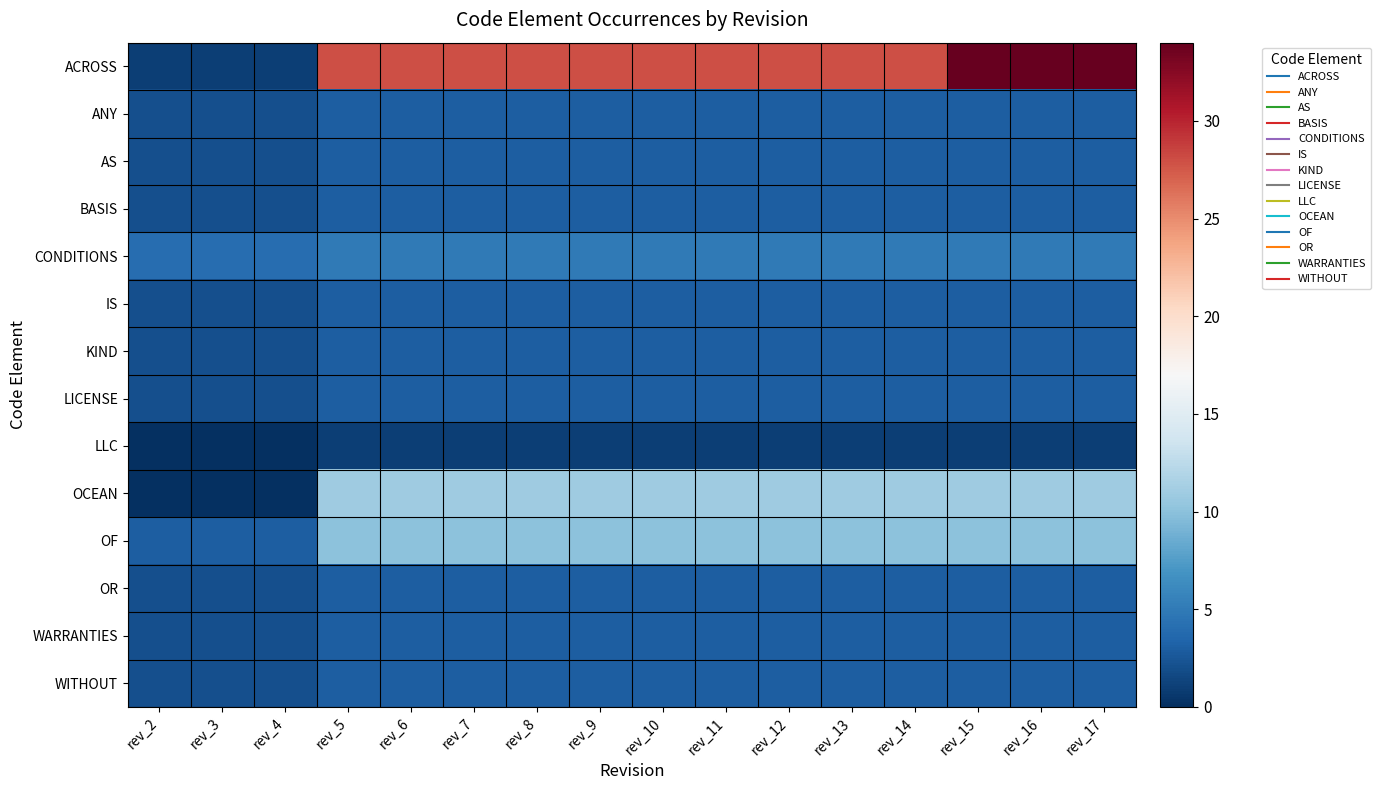

At which category does the chart reach its minimum across all series?

rev_2